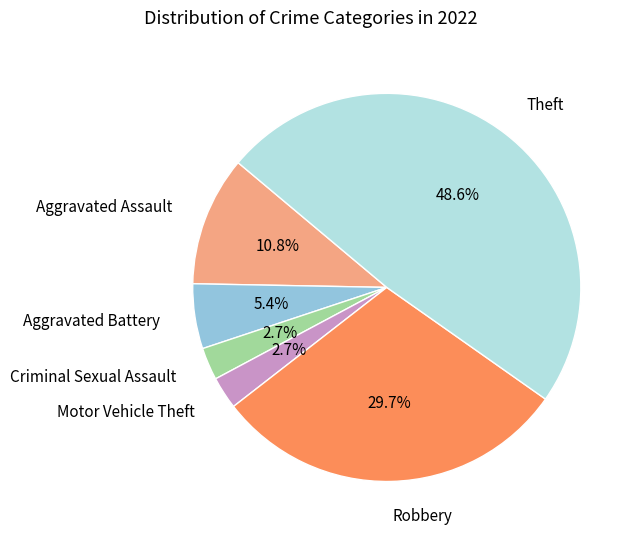

Does Theft represent more than half of the total?

No